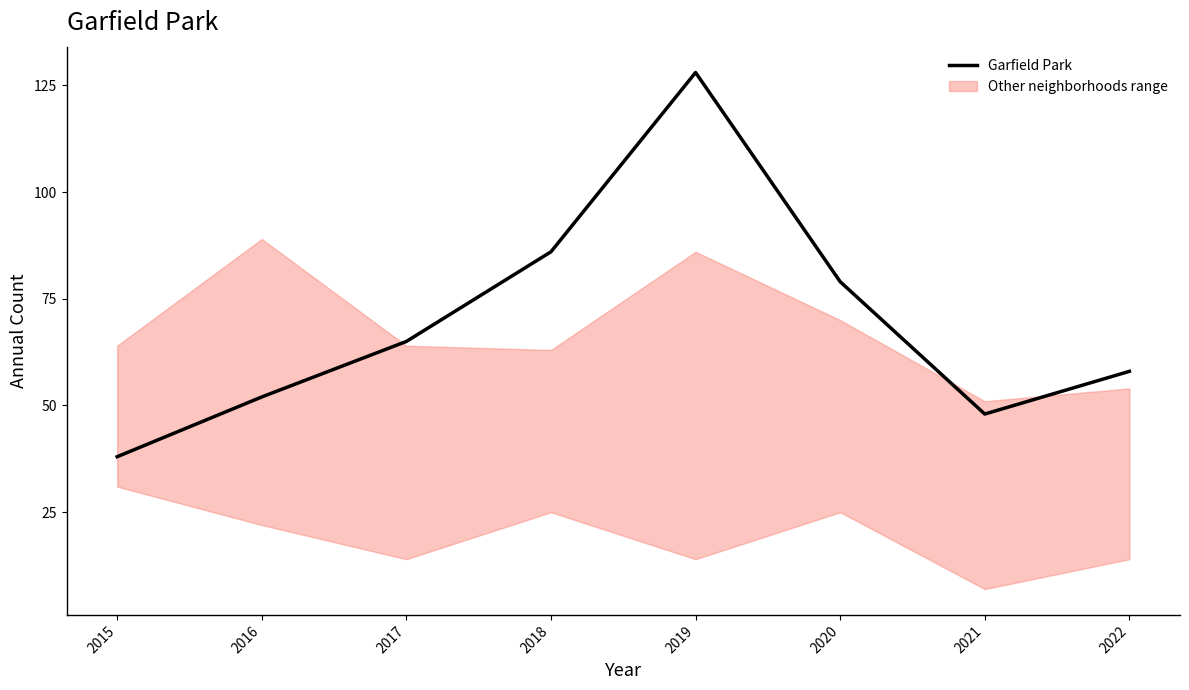

At which category does the chart reach its peak across all series?

2019